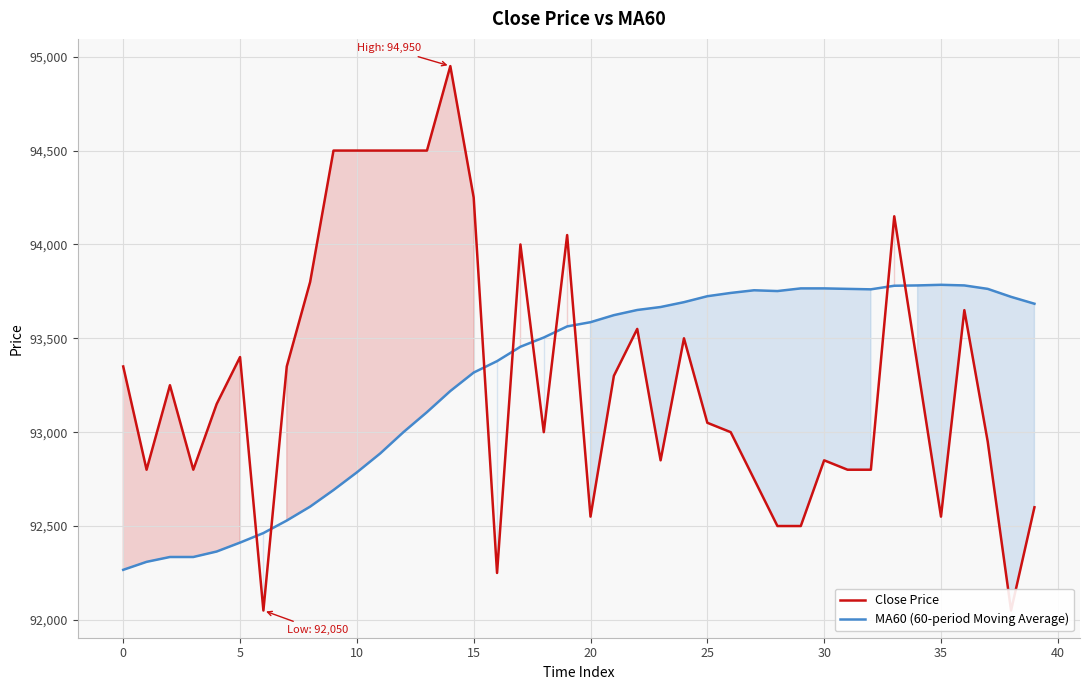

After their last crossing, which series has the higher values: MA60 (60-period Moving Average) or Close Price?

MA60 (60-period Moving Average)